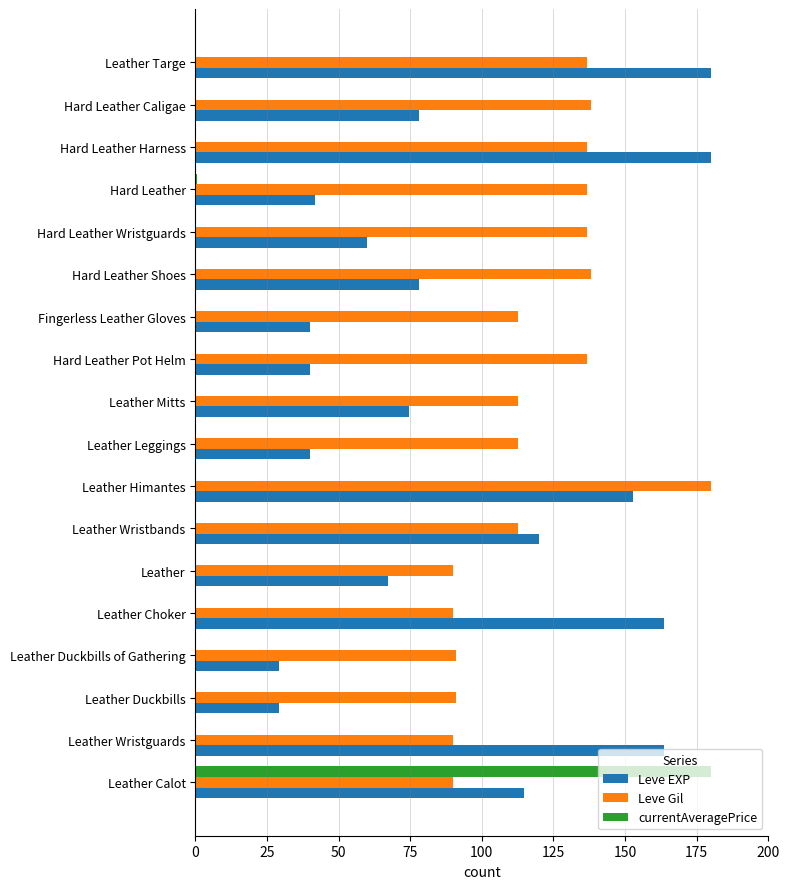

What is the highest value of the Leve Gil series?

180.0